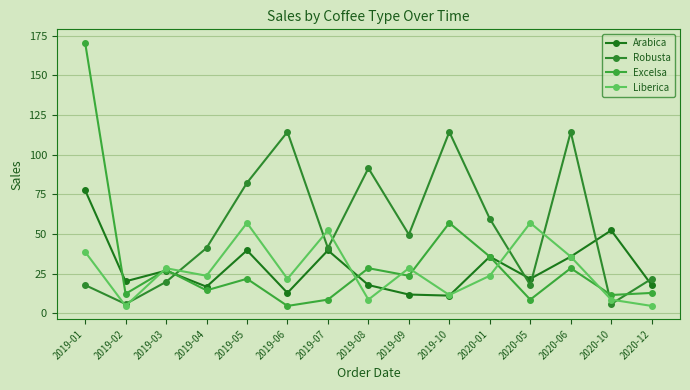

Between 2019-01 and 2020-12, which series saw the biggest shift?

Excelsa